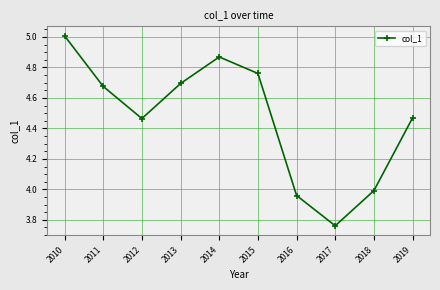

Count the number of values greater than 4.

7